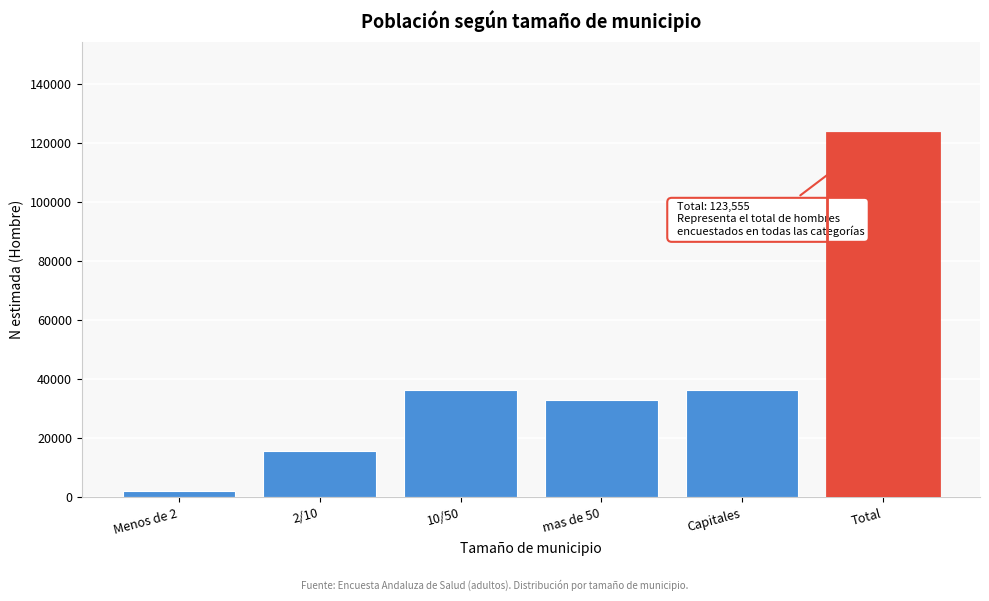

What is the greatest value displayed?

123555